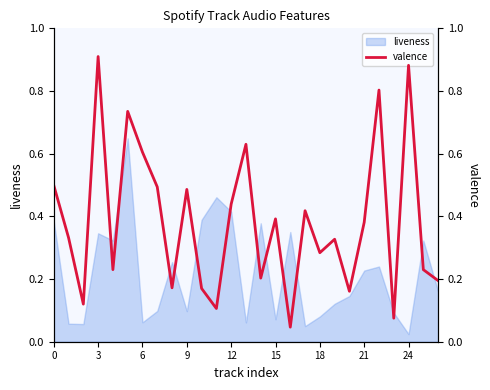

At which label is liveness closest to 0?

24